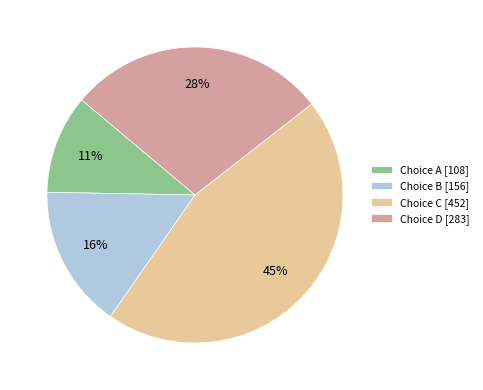

Rank the categories by value from lowest to highest.

Choice A [108], Choice B [156], Choice D [283], Choice C [452]